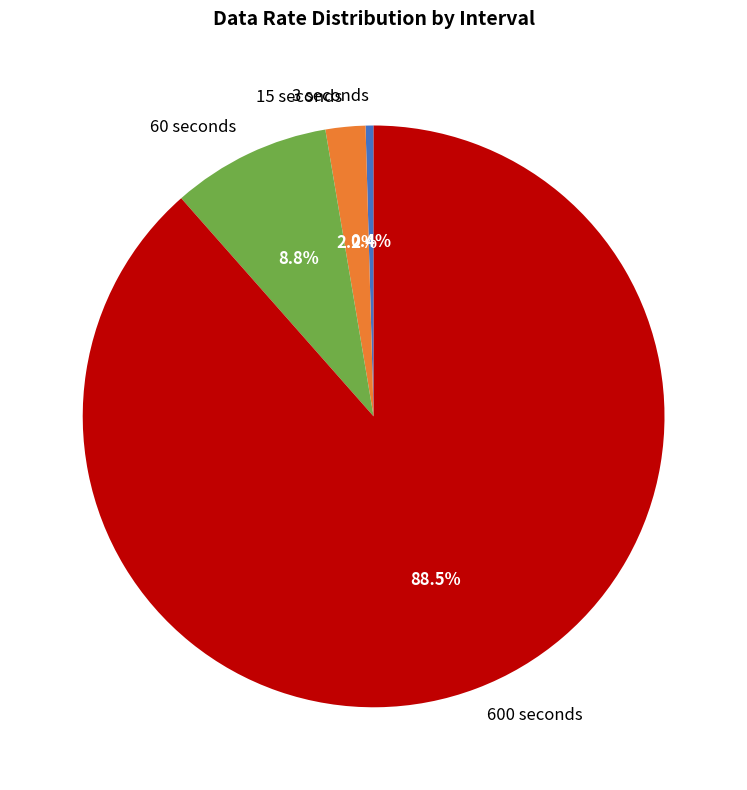

What is the largest slice in the pie chart?

600 seconds